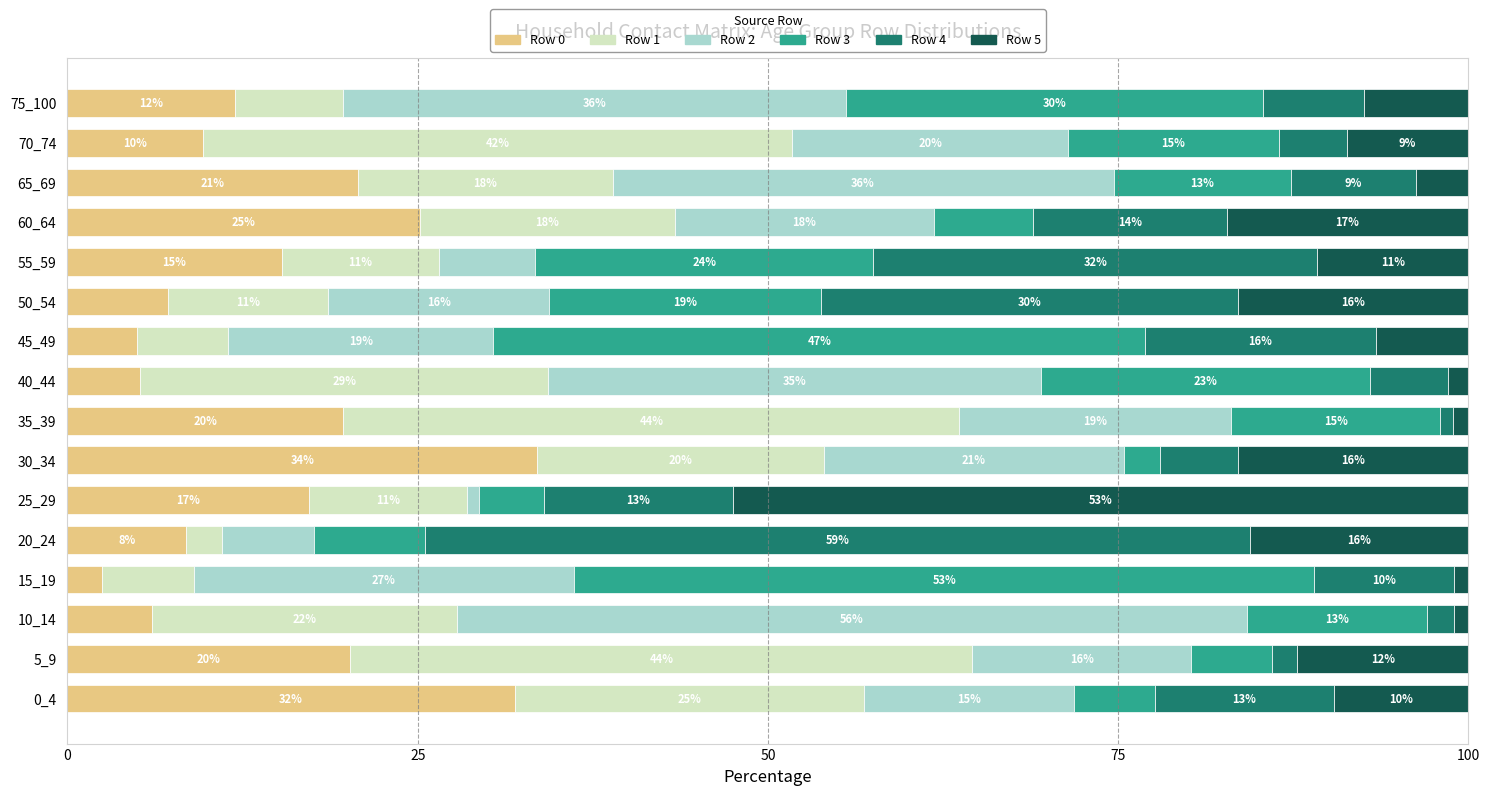

What are all the series names shown in the legend?

Row 0, Row 1, Row 2, Row 3, Row 4, Row 5